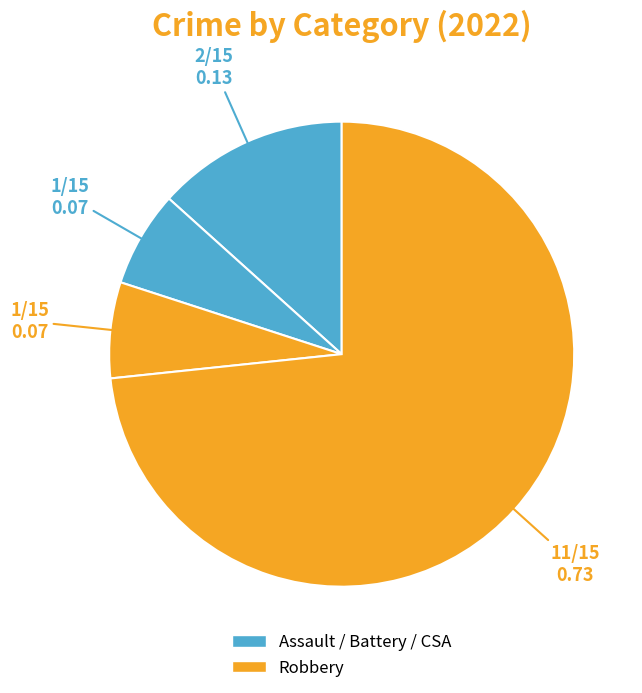

Which category has the biggest portion of the pie?

Robbery